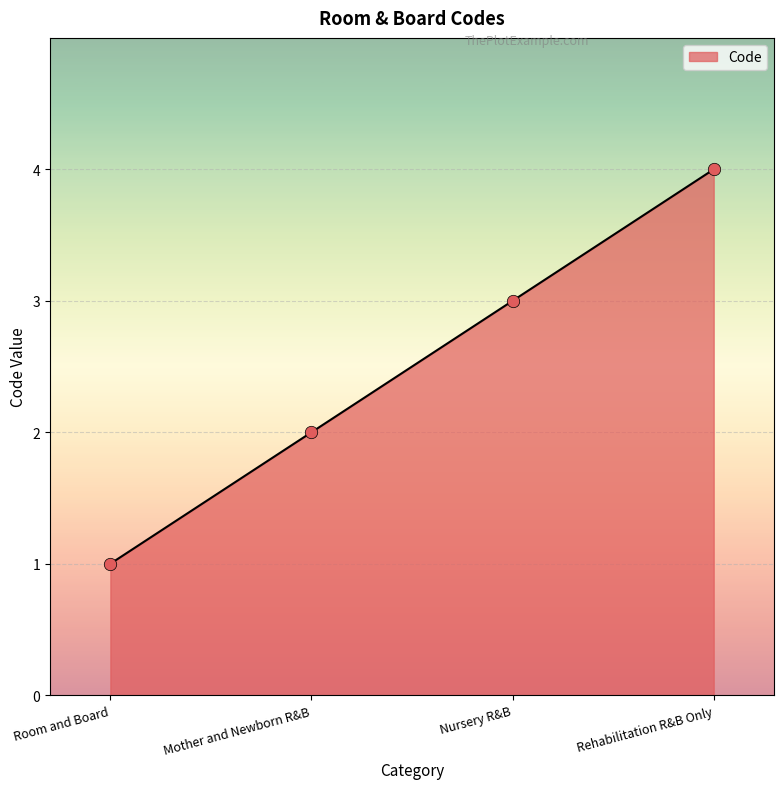

What is the change in value from Nursery R&B to Rehabilitation R&B Only?

+1